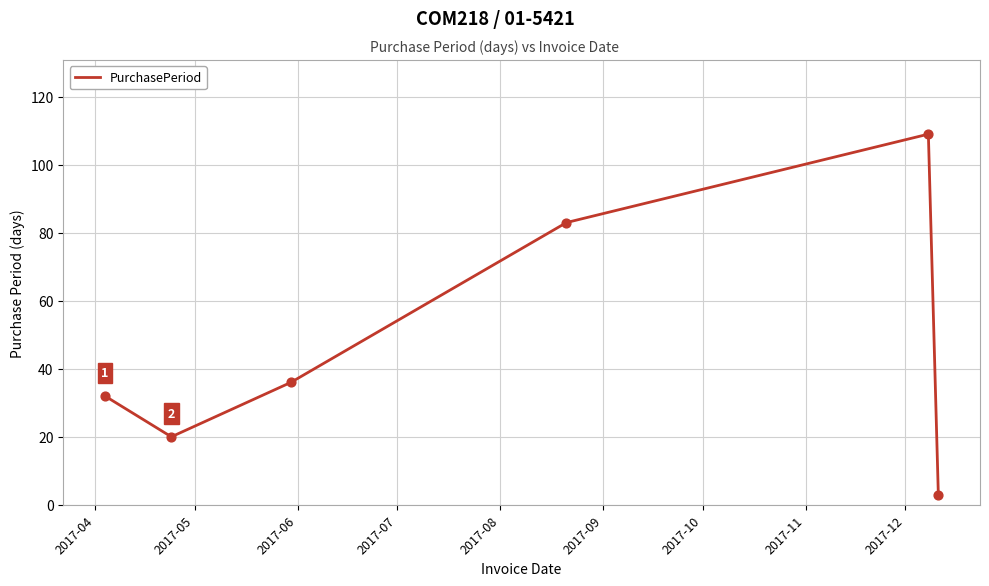

How many interior local peaks (higher than both neighbors) does the data have?

1